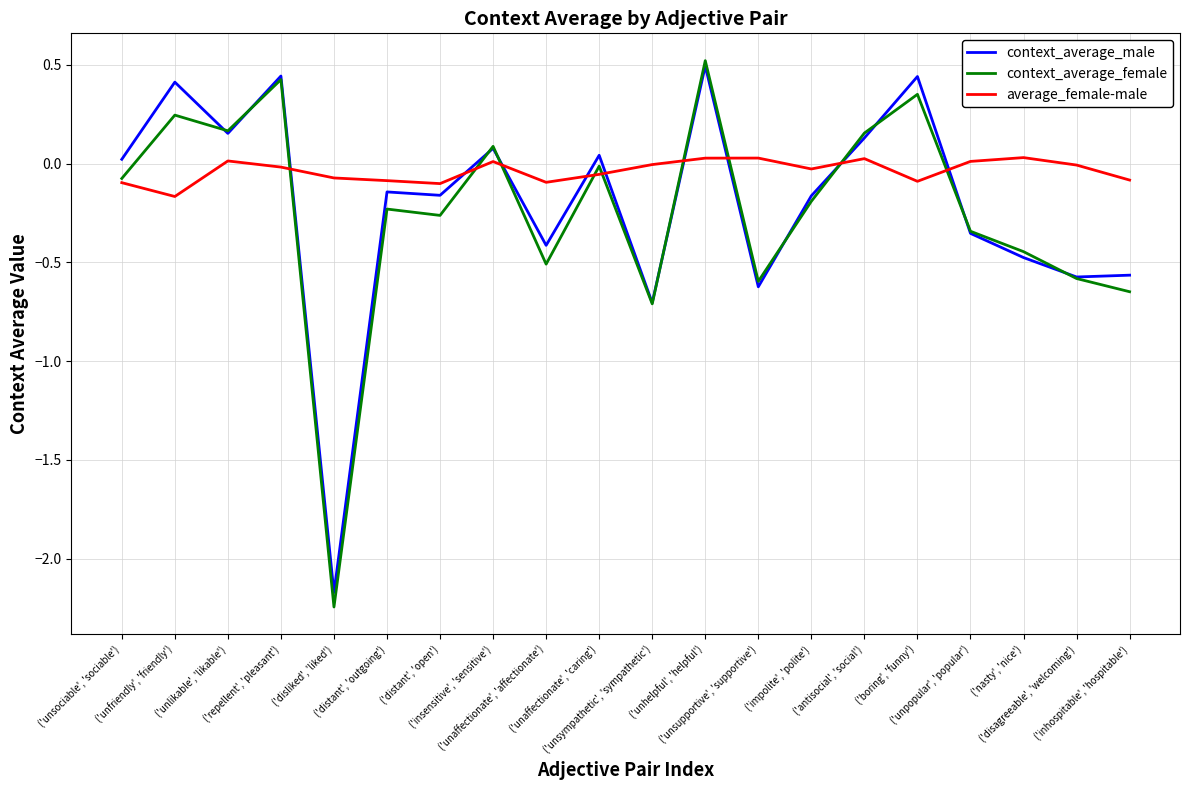

Which series has the widest spread of values?

context_average_female